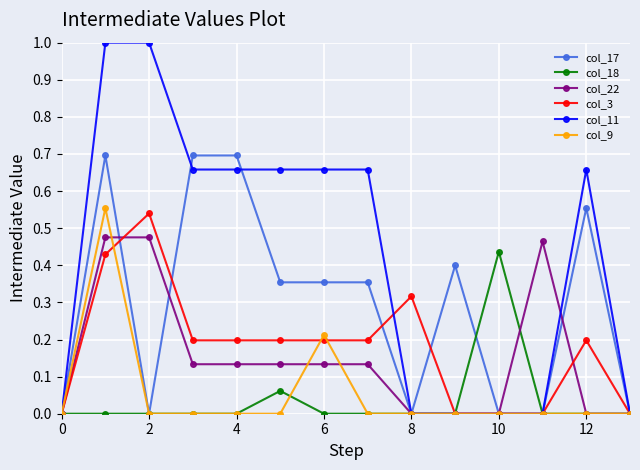

True or false: col_18 has more than 1 interior local peaks.

True